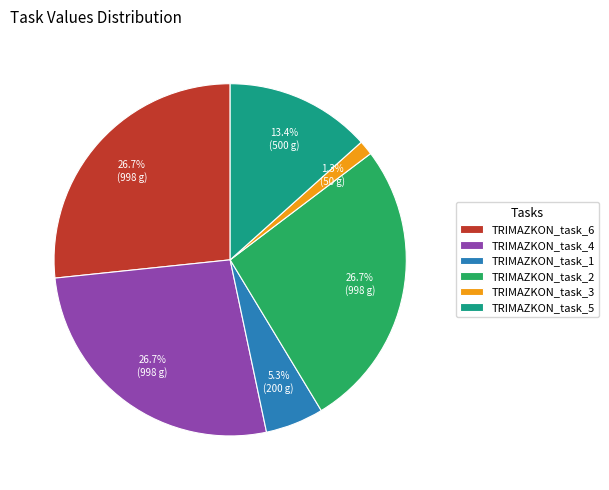

To the nearest percent, what is the average slice percentage?

17%